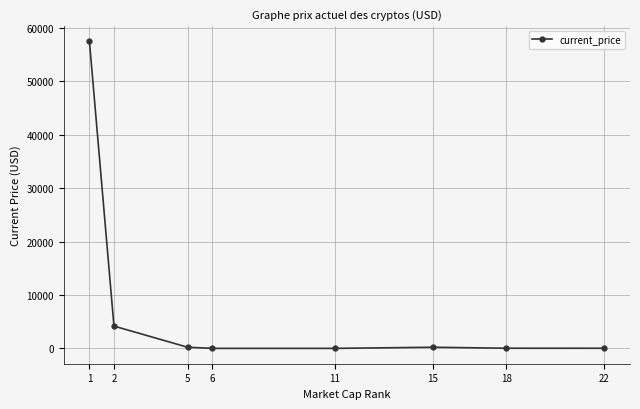

What is the maximum value shown in the chart?

57464.0